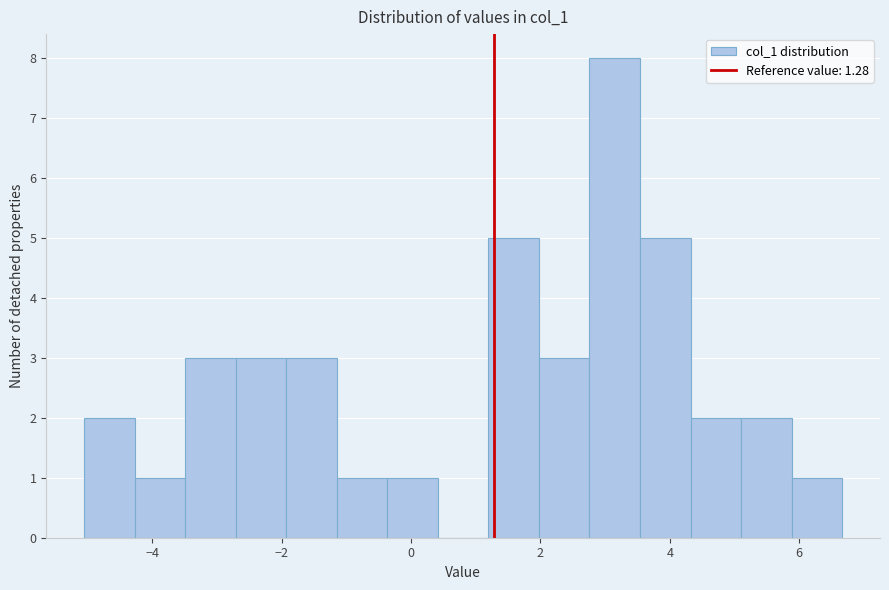

Around what value on the x-axis is the tallest bar? Give the approximate position of its centre, as read against the axis.

3.2